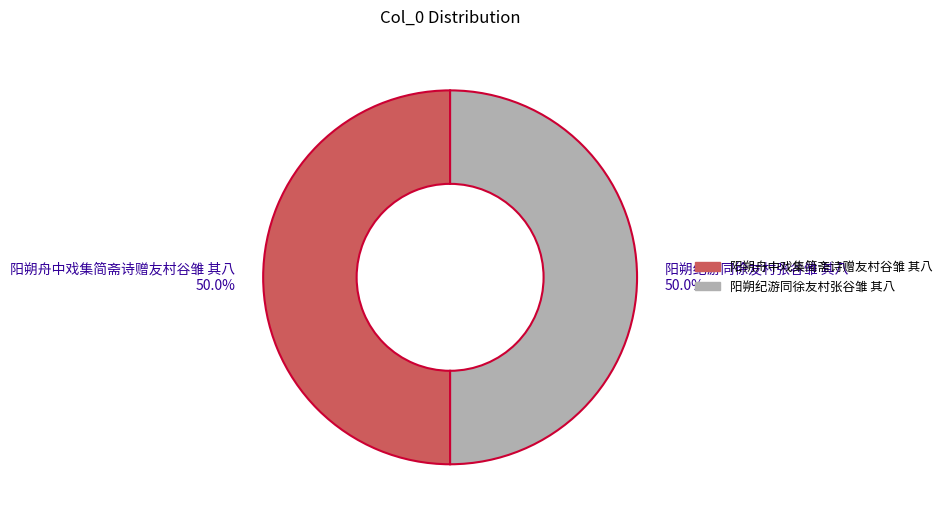

Do 阳朔舟中戏集简斋诗赠友村谷雏 其八 50.0% and 阳朔纪游同徐友村张谷雏 其八 50.0% together represent more than half of the pie?

Yes